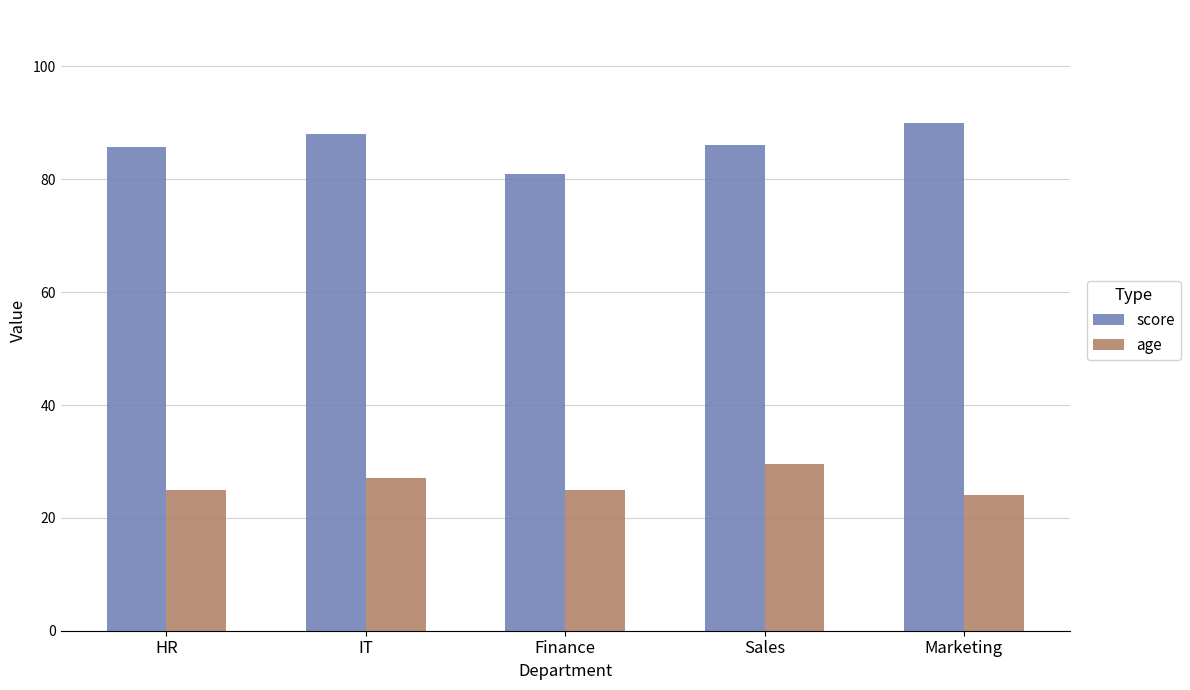

What is the approximate value of age at Finance?

25.0